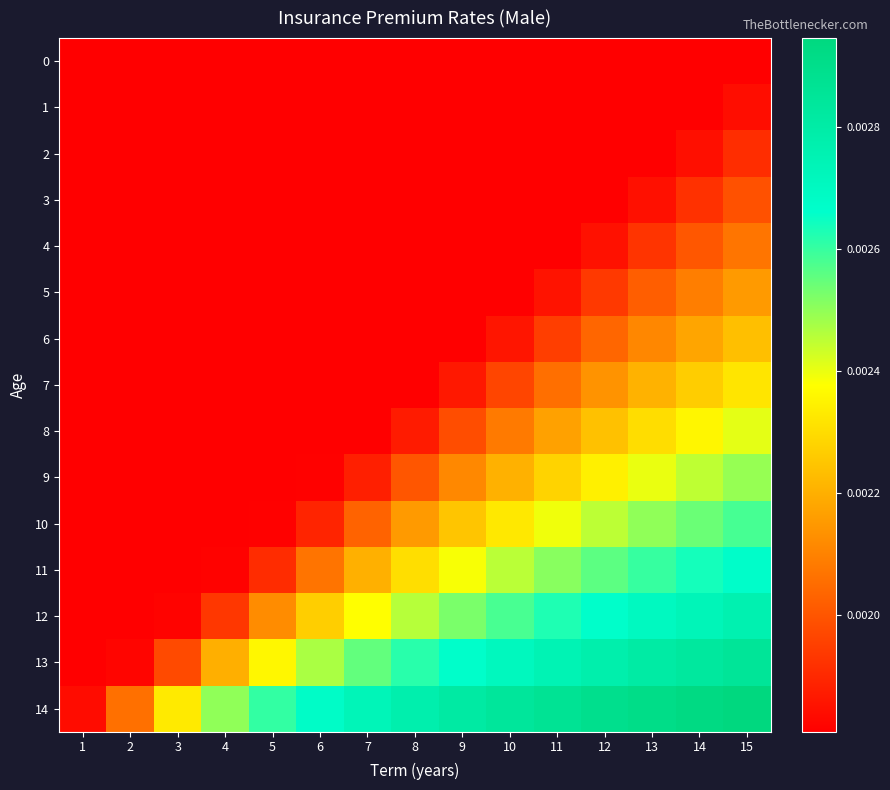

List the series in order of their peak value, lowest first.

0, 1, 2, 3, 4, 5, 6, 7, 8, 9, 10, 11, 12, 13, 14